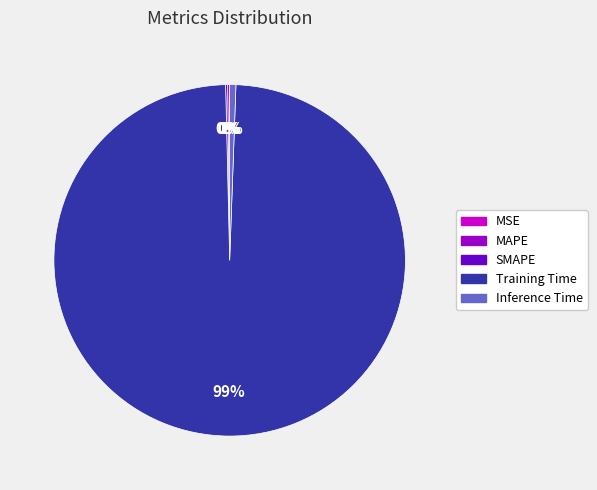

Does any single category account for the majority?

Yes